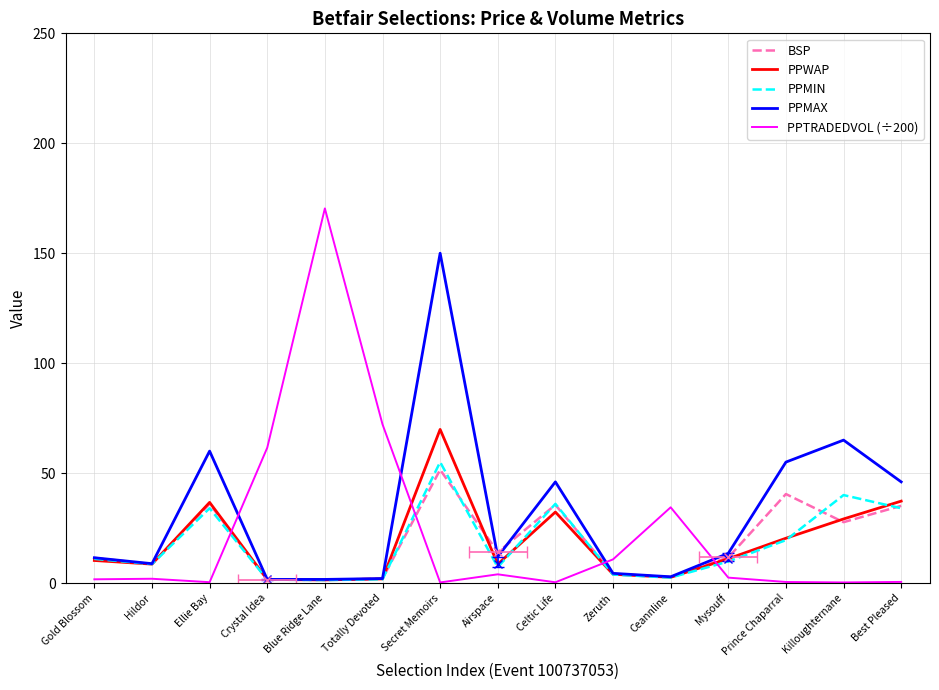

Reading left to right, list all the values displayed in this chart.

BSP: 11.4	8.6	36.0	1.5	1.4	2.0	51.5	14.0	35.5	4.2	2.7	11.6	40.5	27.7	35.1
PPWAP: 10.2	8.6	36.7	1.6	1.4	1.9	69.9	8.6	32.3	4.0	2.6	11.1	20.4	29.1	37.2
PPMIN: 11.0	8.6	34.0	1.6	1.3	1.7	55.0	7.2	36.0	3.9	2.5	9.8	19.5	40.0	34.0
PPMAX: 11.5	8.8	60.0	1.6	1.6	2.0	150.0	12.0	46.0	4.4	2.8	13.5	55.0	65.0	46.0
PPTRADEDVOL (÷200): 1.7	1.9	0.4	61.5	170.4	72.2	0.3	4.0	0.3	10.8	34.4	2.5	0.5	0.3	0.5